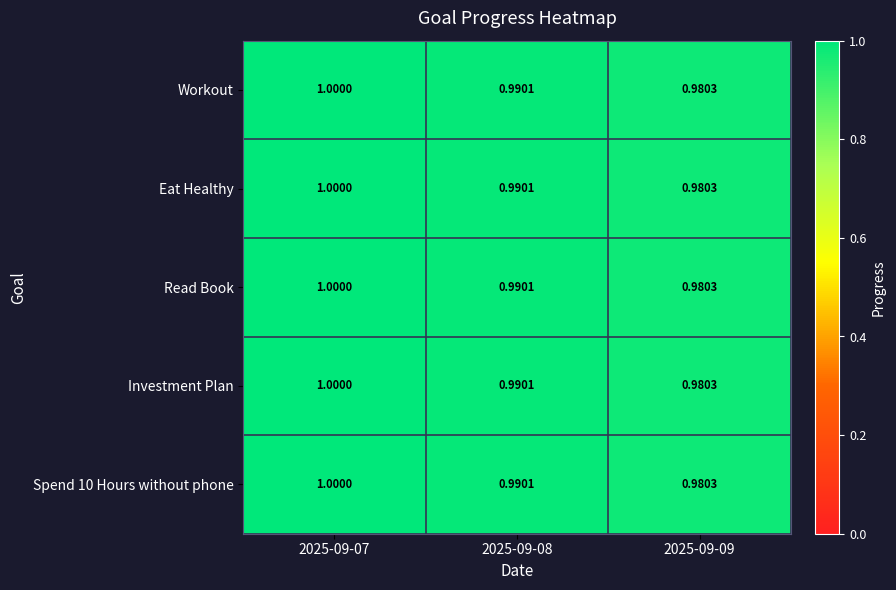

Count the number of categories in the chart.

3